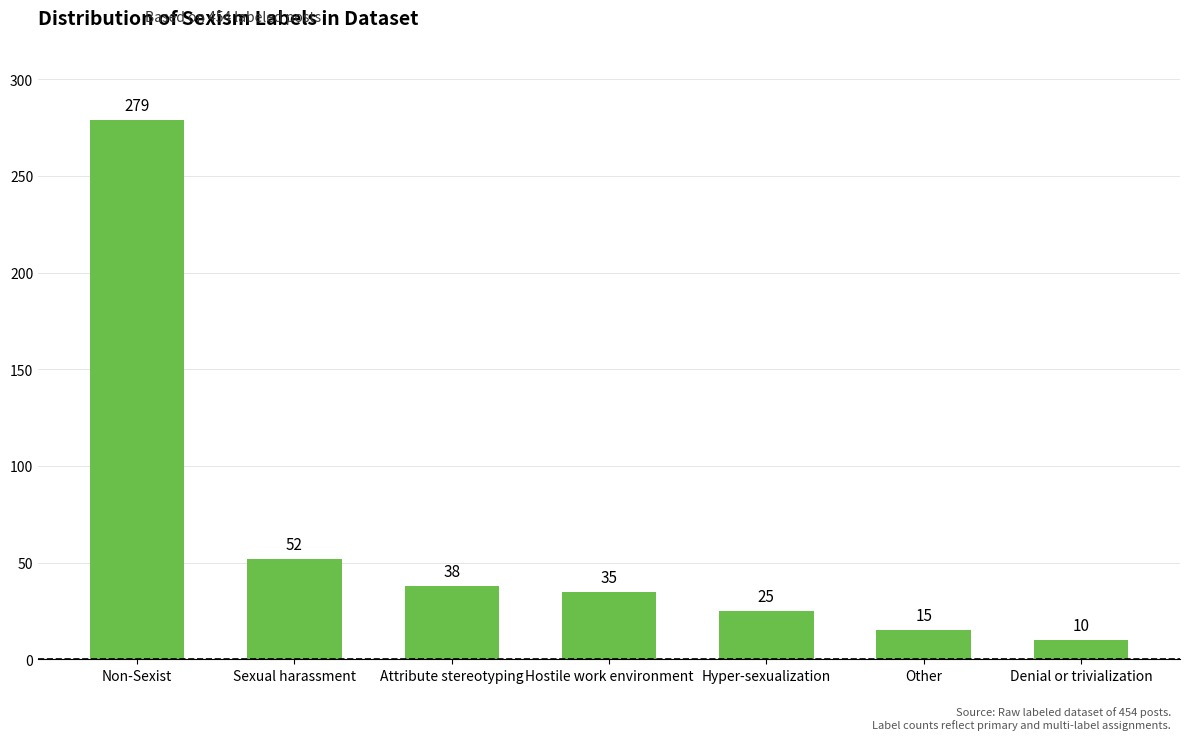

What is the difference between the values at Attribute stereotyping and Sexual harassment?

14